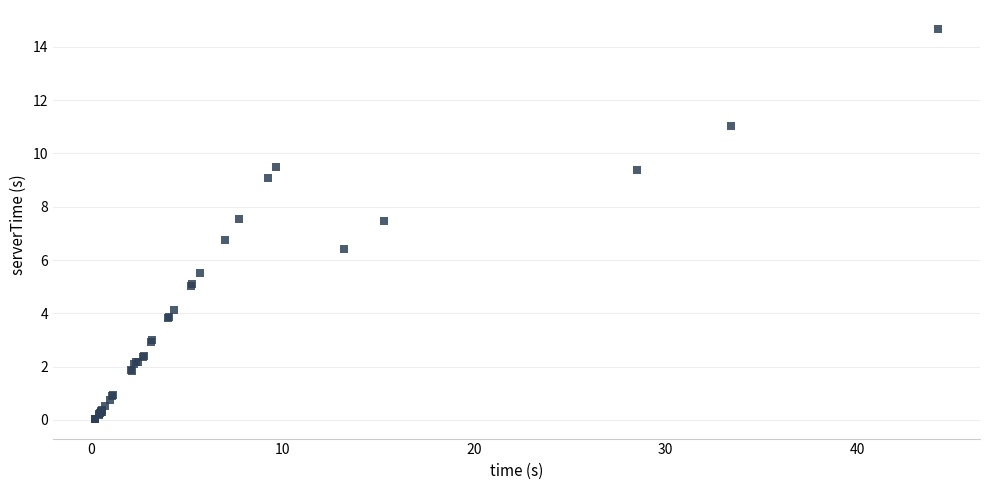

What Y value in the scatter plot is closest to 7?

6.8